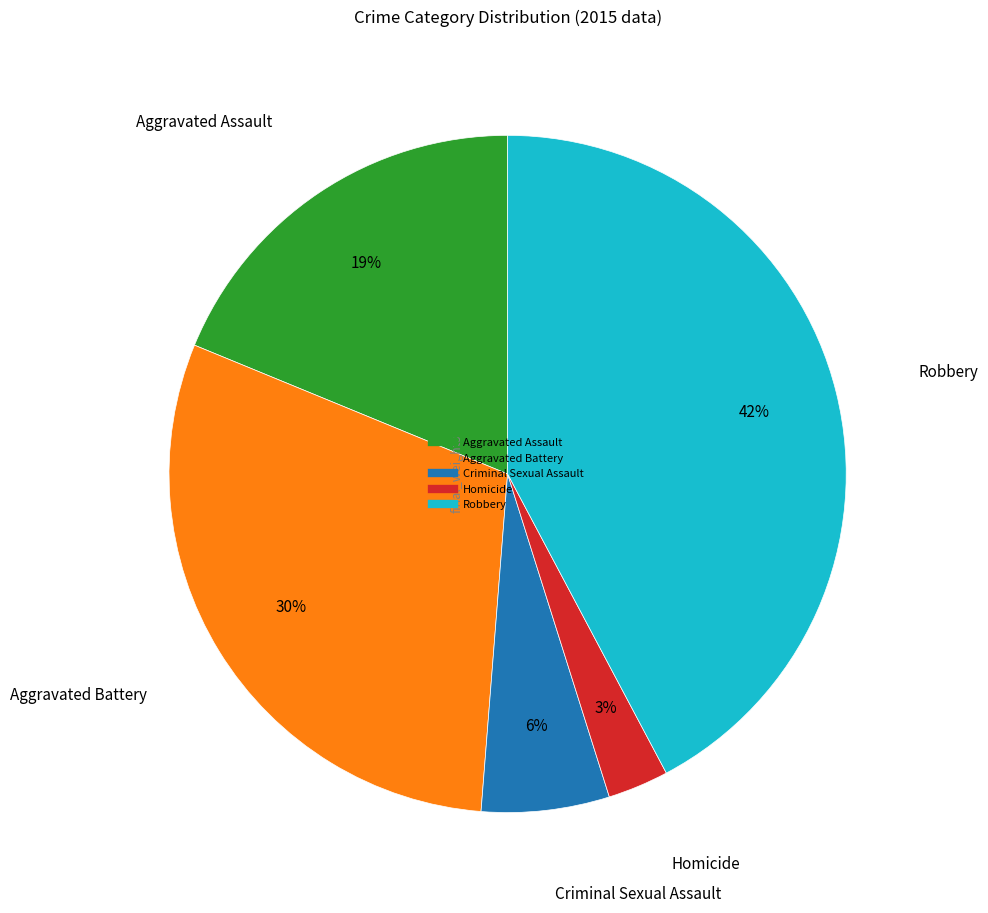

What is the smallest slice in the pie chart?

Homicide